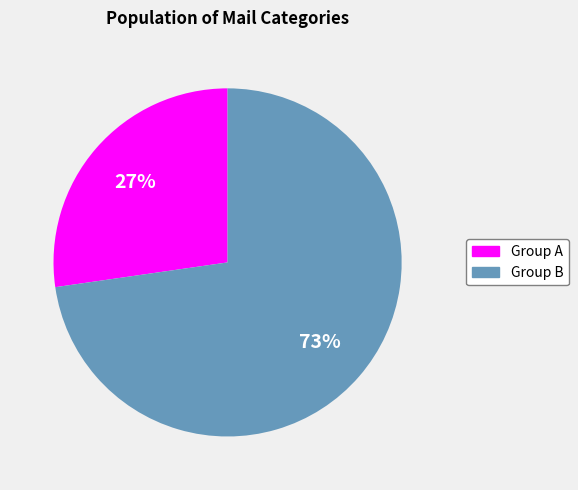

The Group B slice represents 78% of the pie. True or false?

False